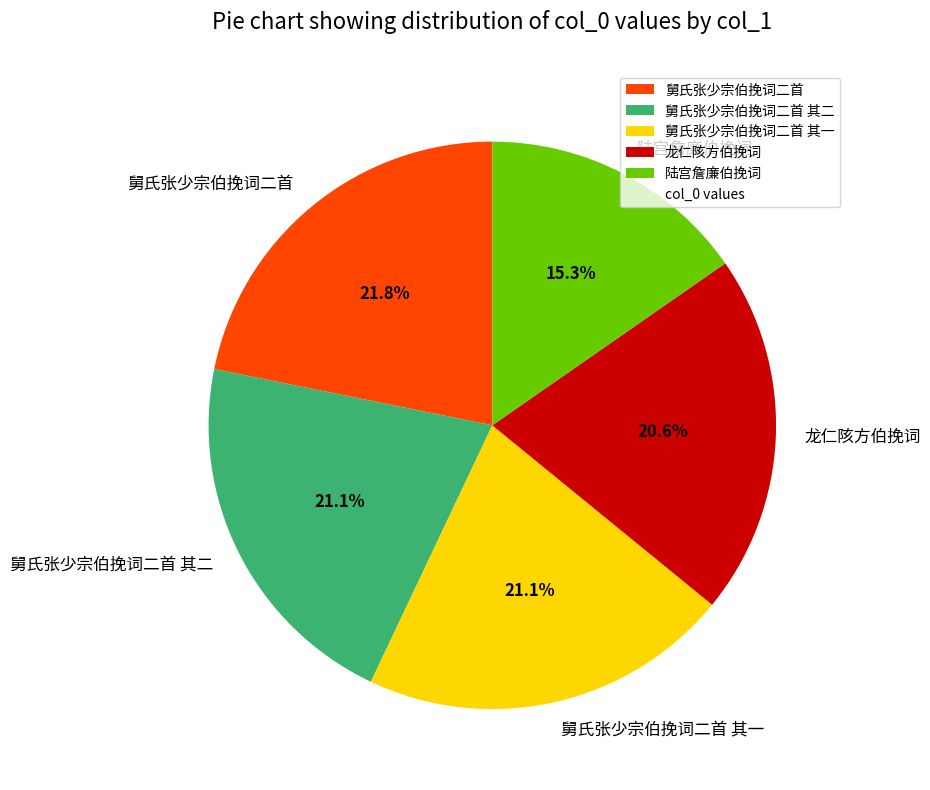

Count the number of slices in the pie.

5